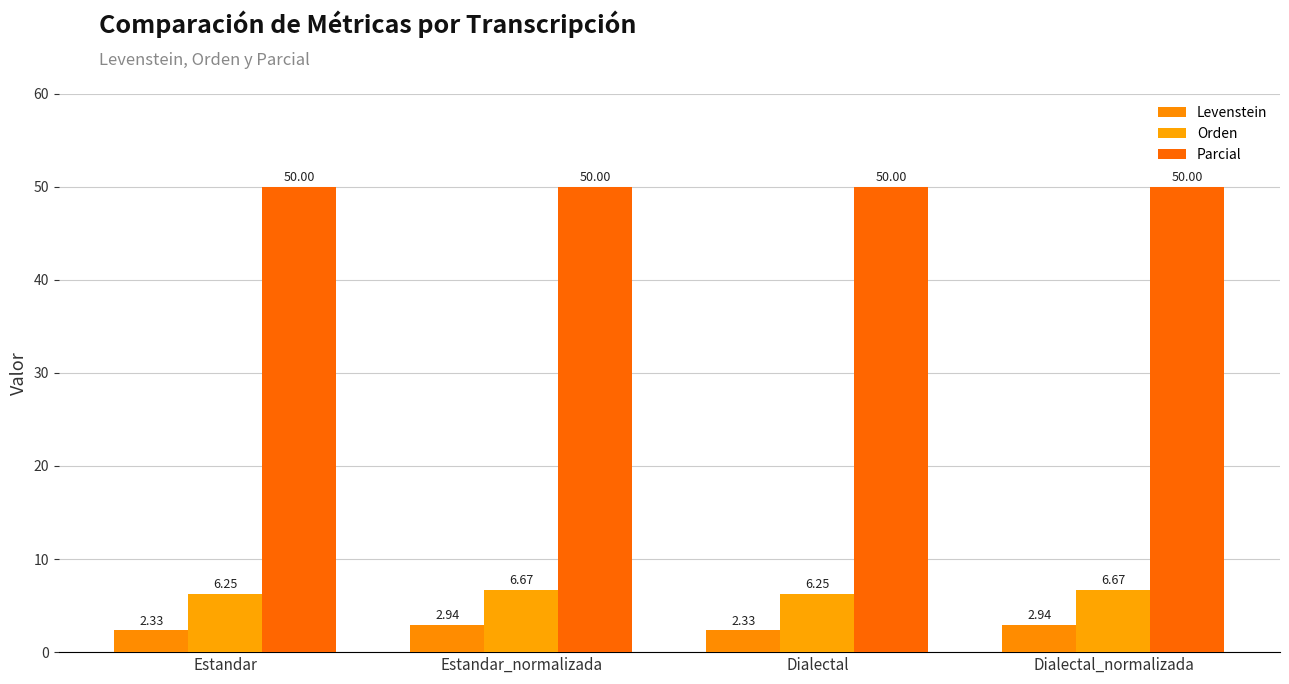

What are all the series names shown in the legend?

Levenstein, Orden, Parcial